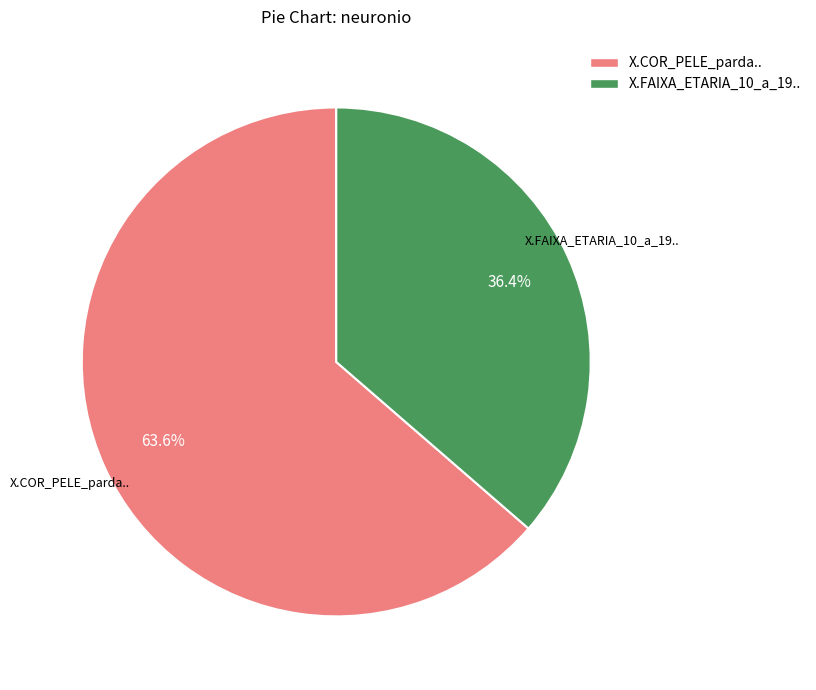

Approximately how many times larger is the value at X.FAIXA_ETARIA_10_a_19.. compared to X.COR_PELE_parda..?

0.6